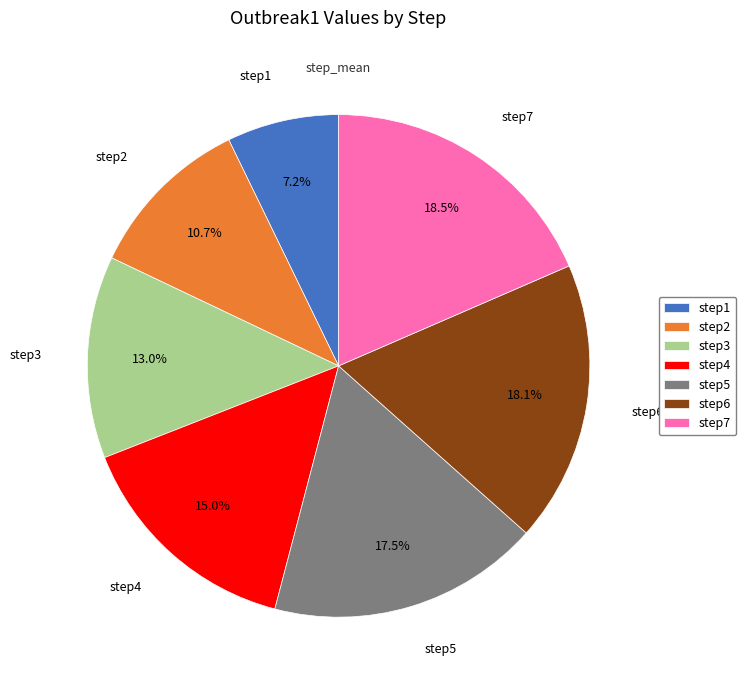

Is step2 the majority of the pie?

No